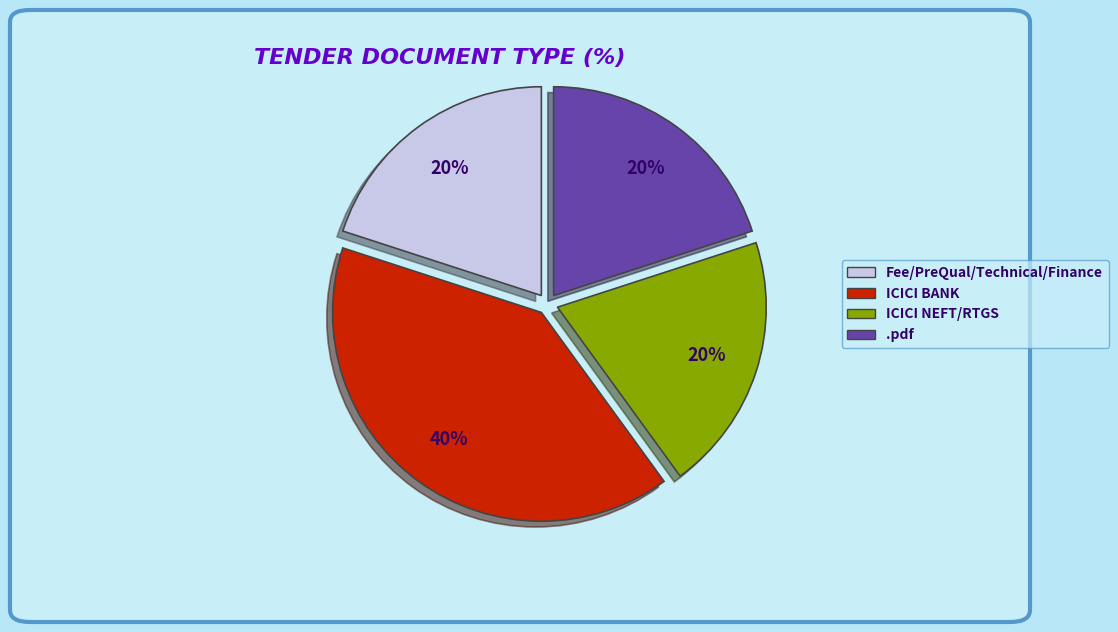

To the nearest percent, what portion does ICICI NEFT/RTGS represent?

20%